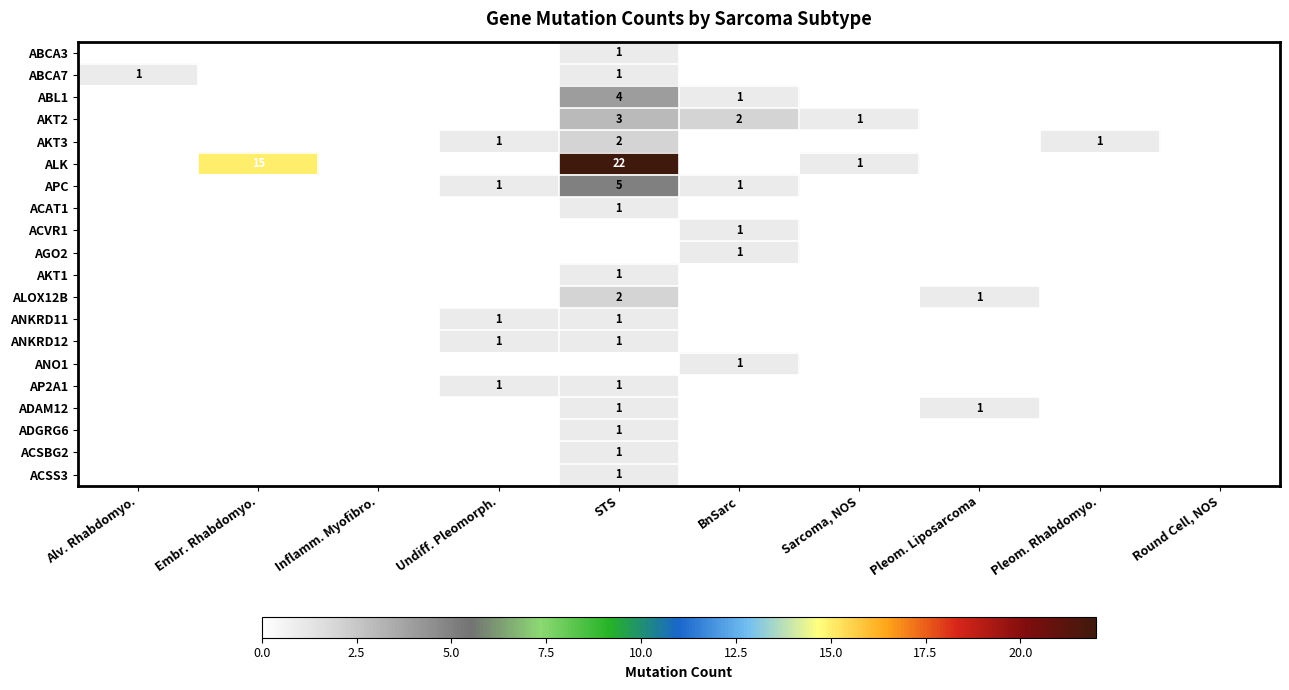

Is it true that AGO2 equals 1 at BnSarc?

True